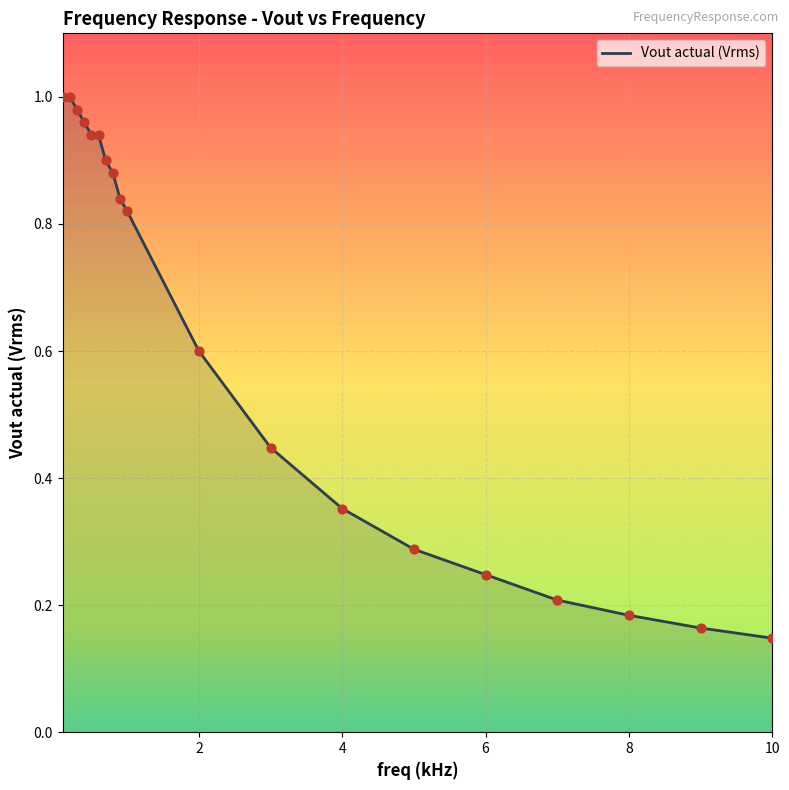

Does the chart have visible grid lines?

Yes